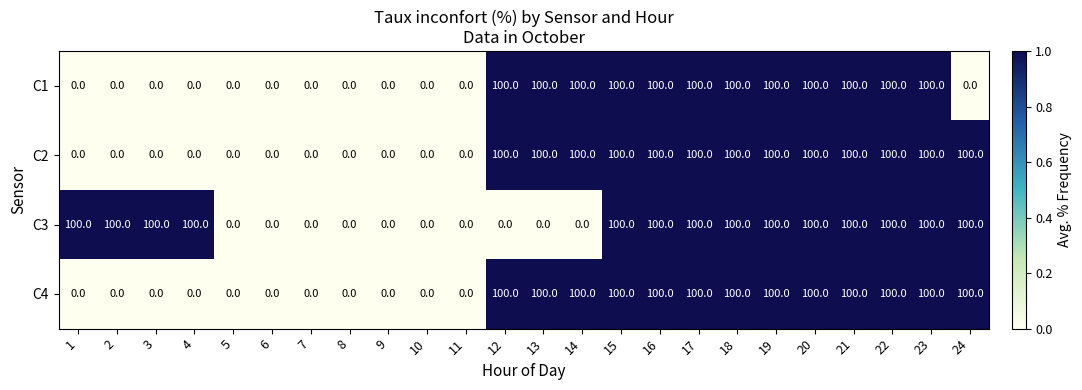

Which series has the largest total across all categories?

C3